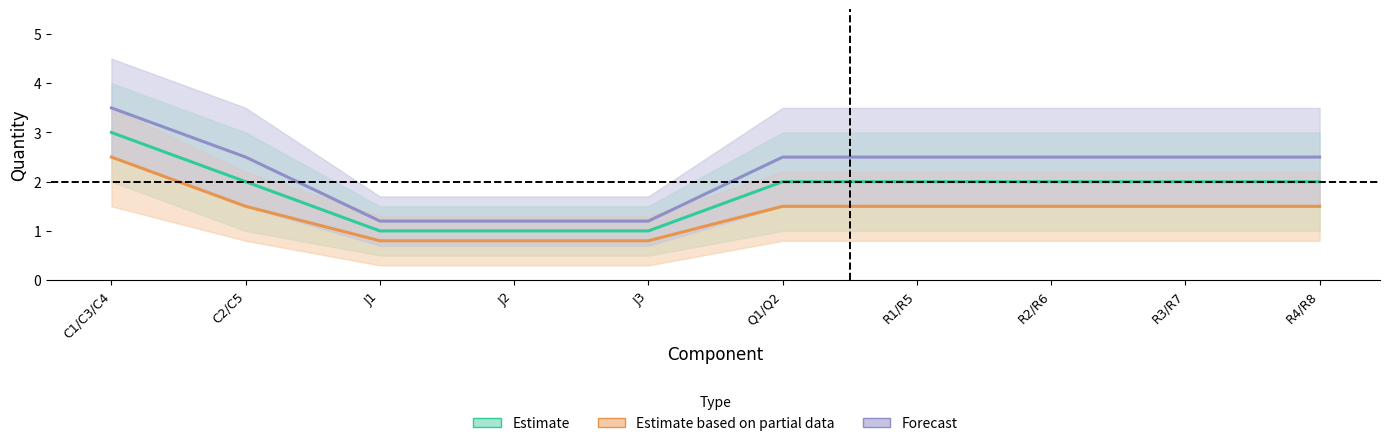

How many values in the Estimate based on partial data series are below 1?

3